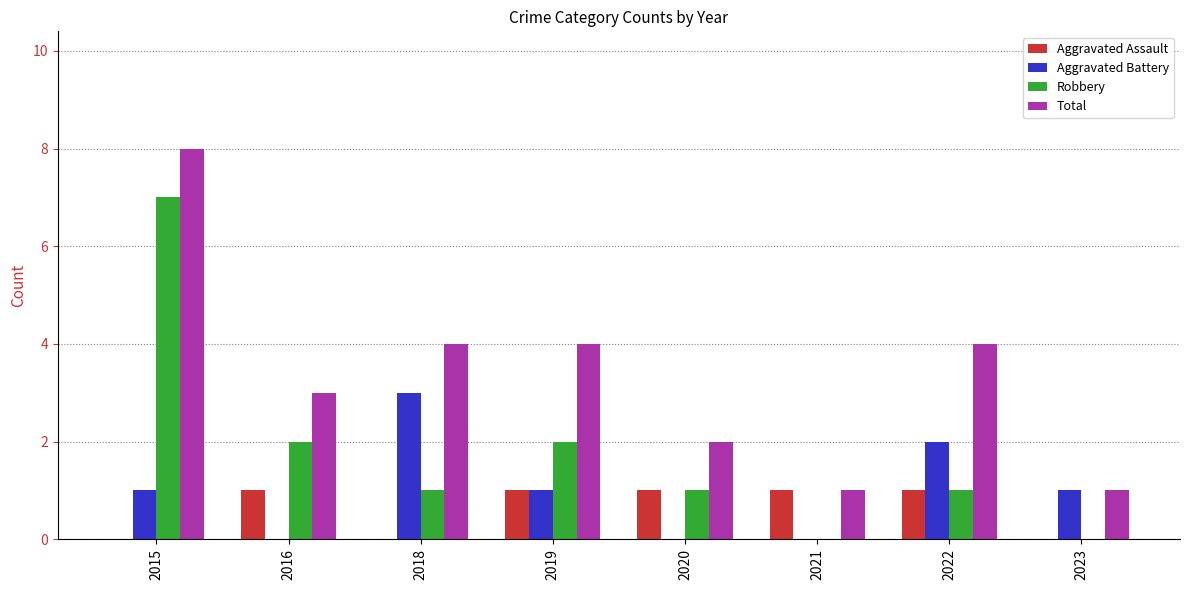

Reading left to right, list all the values displayed in this chart.

Aggravated Assault: 0	1	0	1	1	1	1	0
Aggravated Battery: 1	0	3	1	0	0	2	1
Robbery: 7	2	1	2	1	0	1	0
Total: 8	3	4	4	2	1	4	1